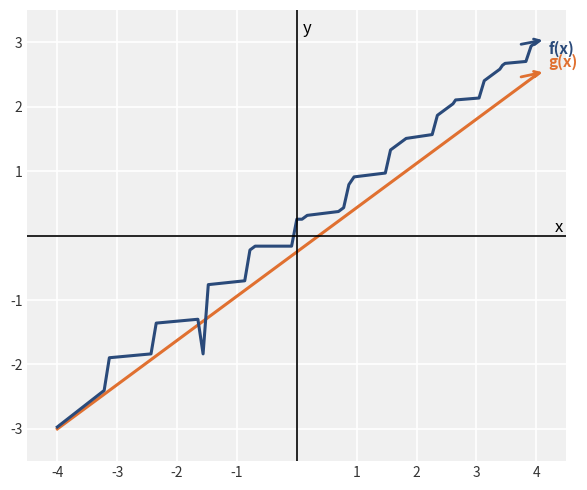

What is the greatest value displayed?

3.0